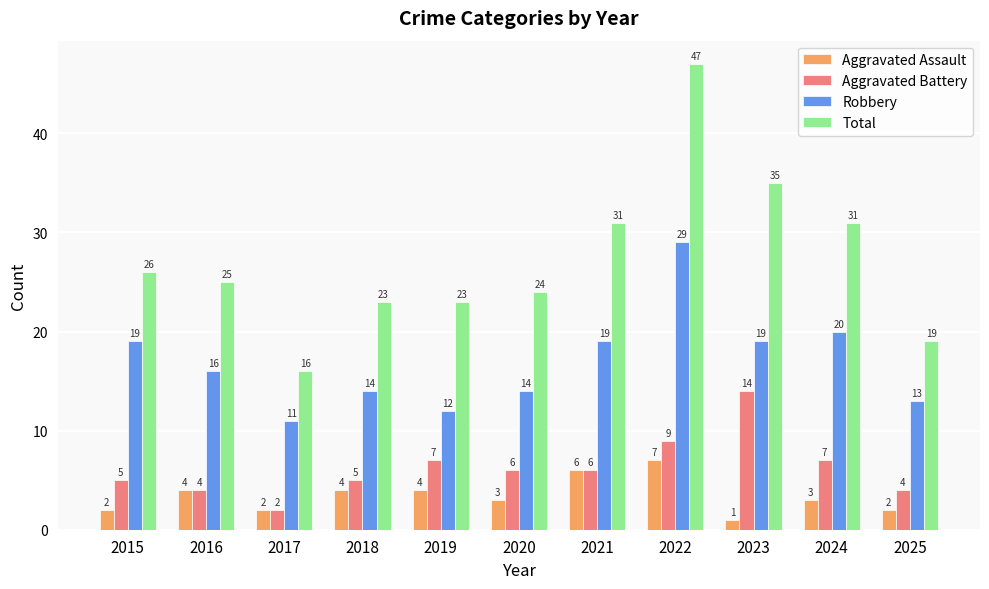

What are all the series names shown in the legend?

Aggravated Assault, Aggravated Battery, Robbery, Total